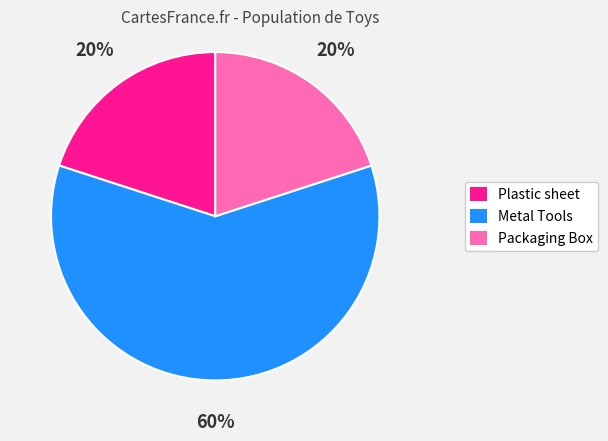

Which slice is the largest?

Metal Tools